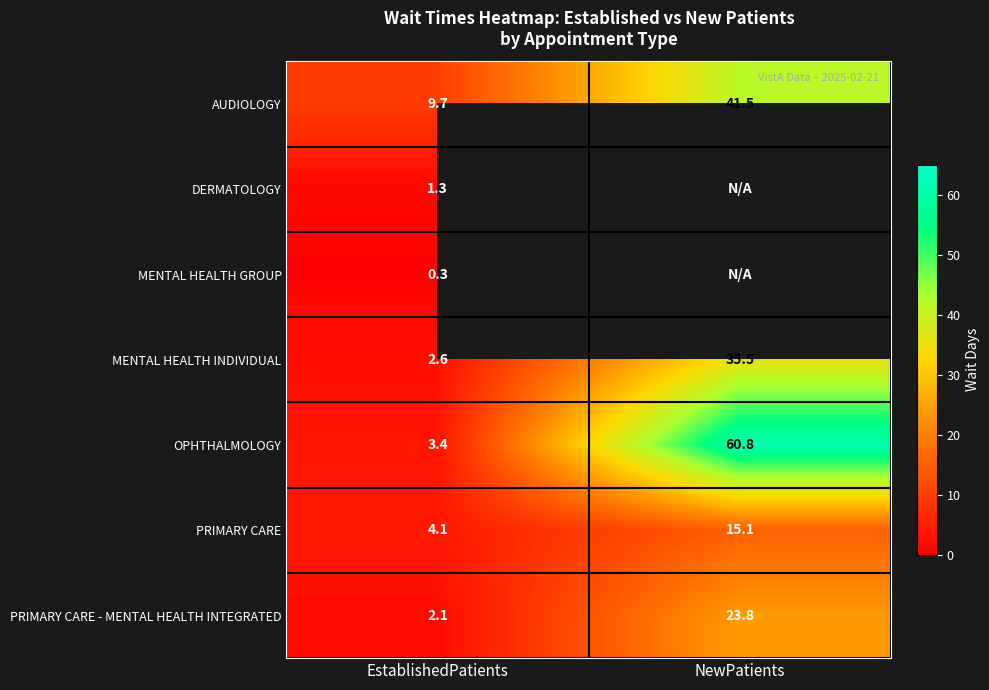

Rank the categories by PRIMARY CARE - MENTAL HEALTH INTEGRATED value from lowest to highest.

EstablishedPatients, NewPatients